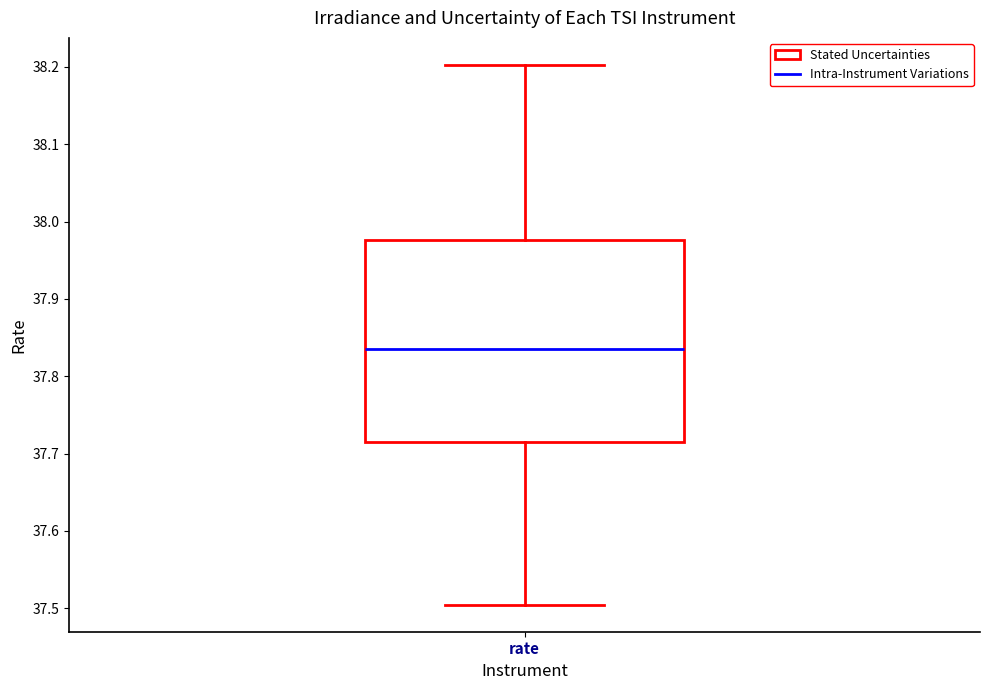

Transcribe this box plot: give where the median line is, the range the box spans, and where the two whiskers end, as read against the y-axis. The values are not printed on the chart, so give them approximately, as read against the axis.

median 37.84, box 37.71 to 37.98, whiskers 37.50 to 38.20